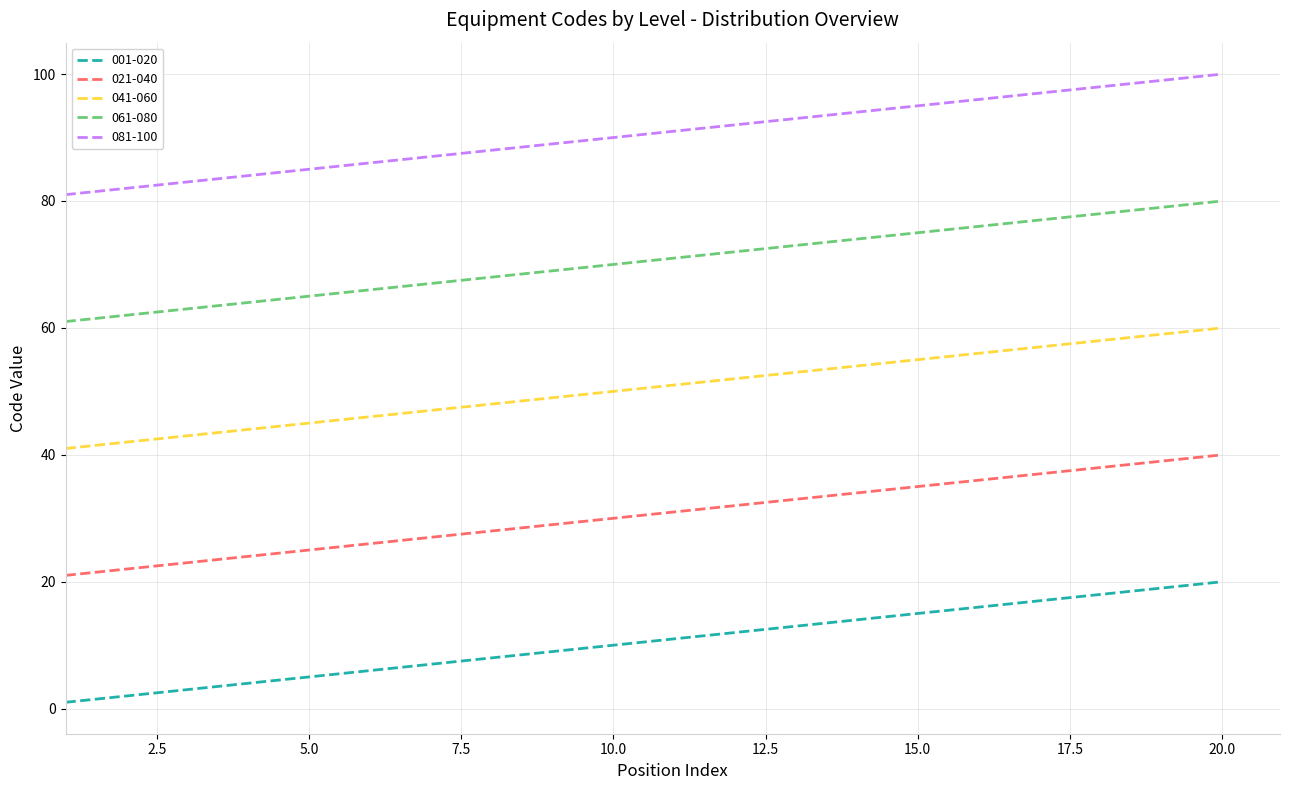

True or false: 061-080 has more than 2 interior local peaks.

False